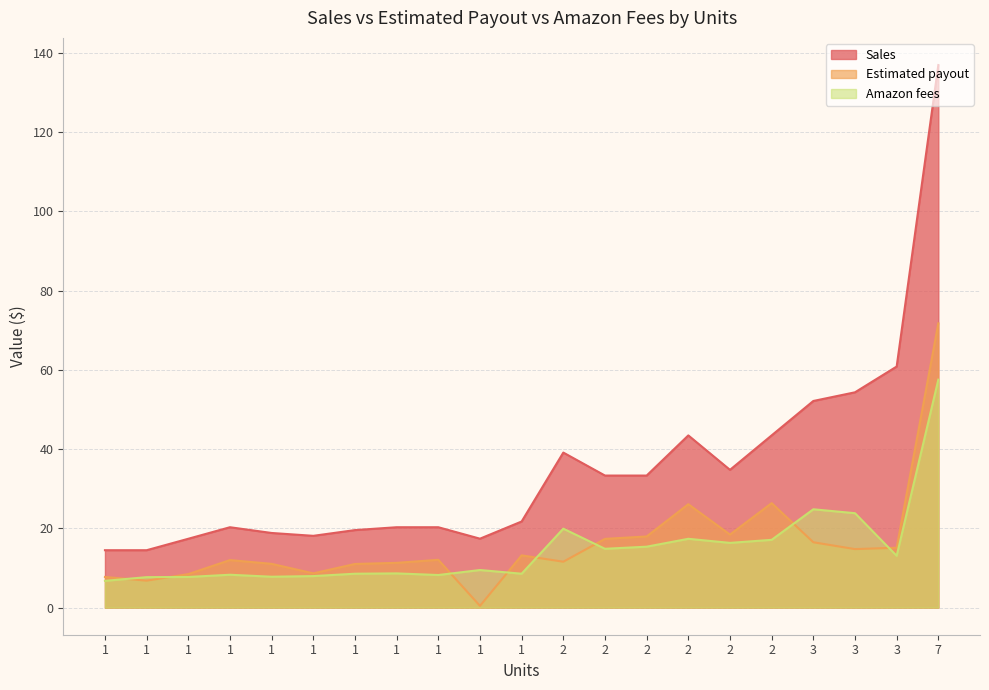

What is the sum of the Amazon fees values at 1 and 1?

16.4